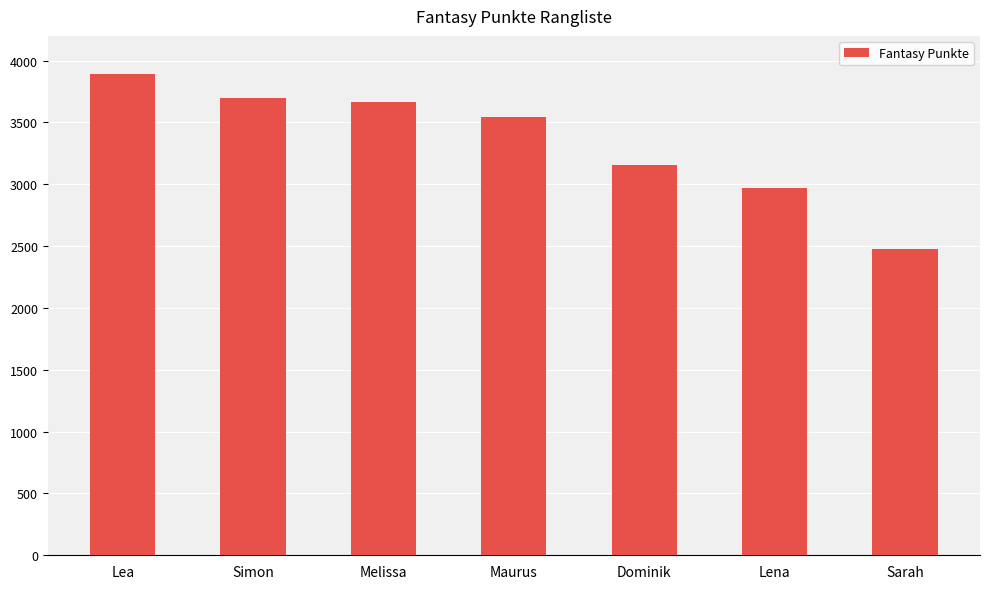

What is the maximum value shown in the chart?

3888